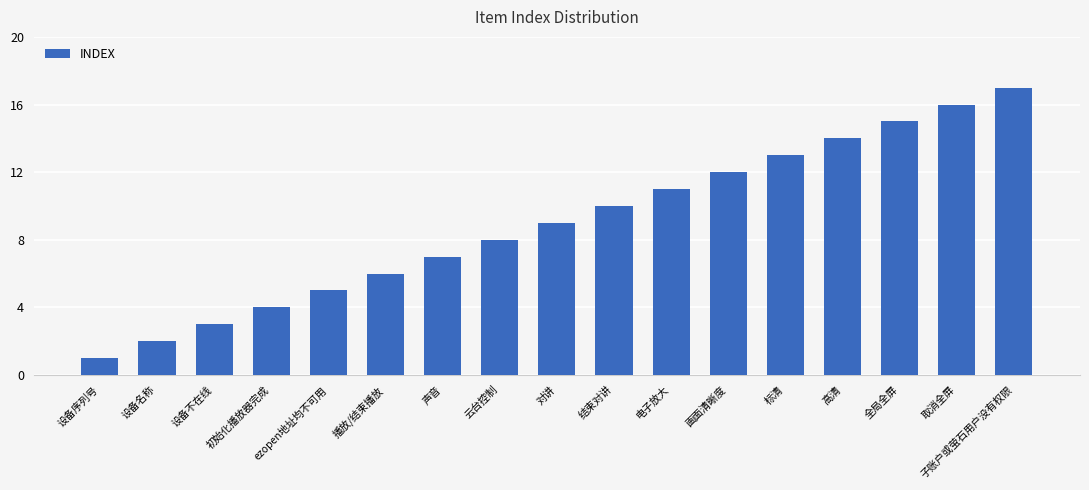

At which label is the value closest to 9?

对讲